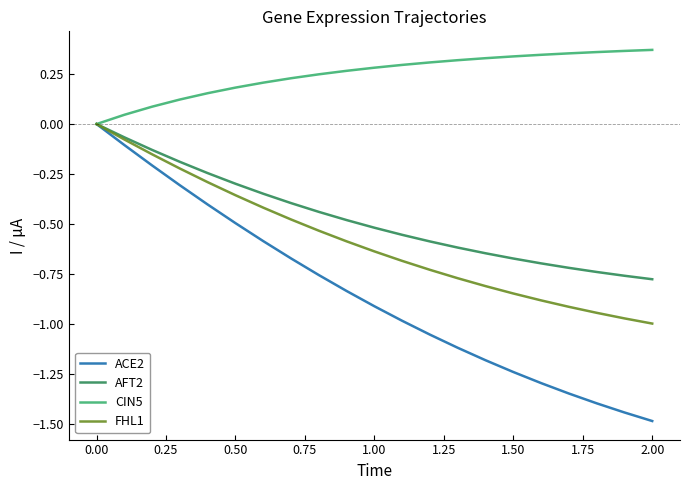

Which series has the largest range (max minus min)?

ACE2